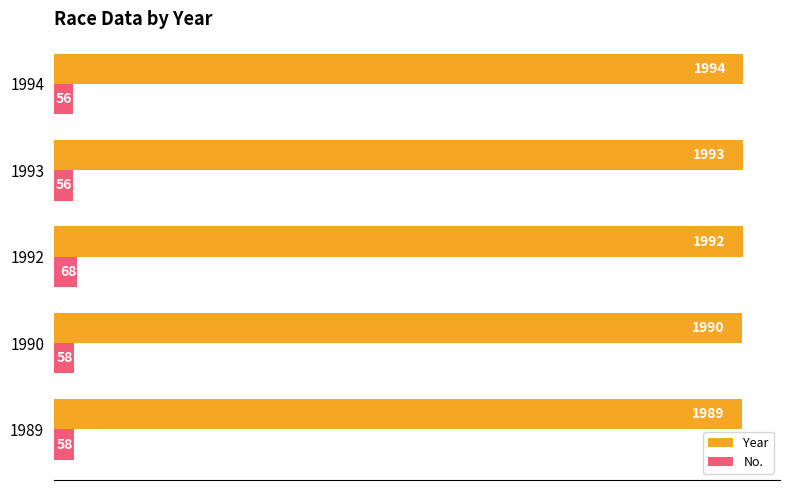

Which series changed the most between 1989 and 1992?

No.